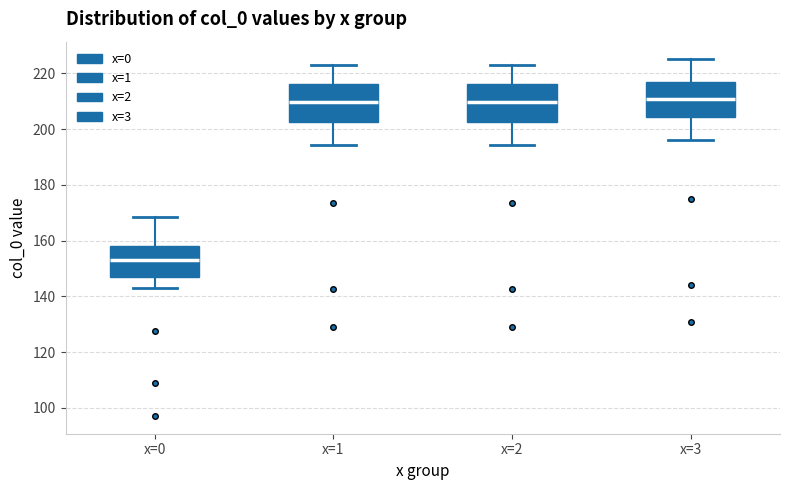

Reading left to right, transcribe this box plot: for each box, give where its median line is, the range the box spans, and where its two whiskers end, as read against the y-axis. The values are not printed on the chart, so give them approximately, as read against the axis.

x=0: median 154, box 146 to 158, whiskers 144 to 168
x=1: median 210, box 202 to 216, whiskers 194 to 224
x=2: median 210, box 202 to 216, whiskers 194 to 224
x=3: median 212, box 204 to 218, whiskers 196 to 226